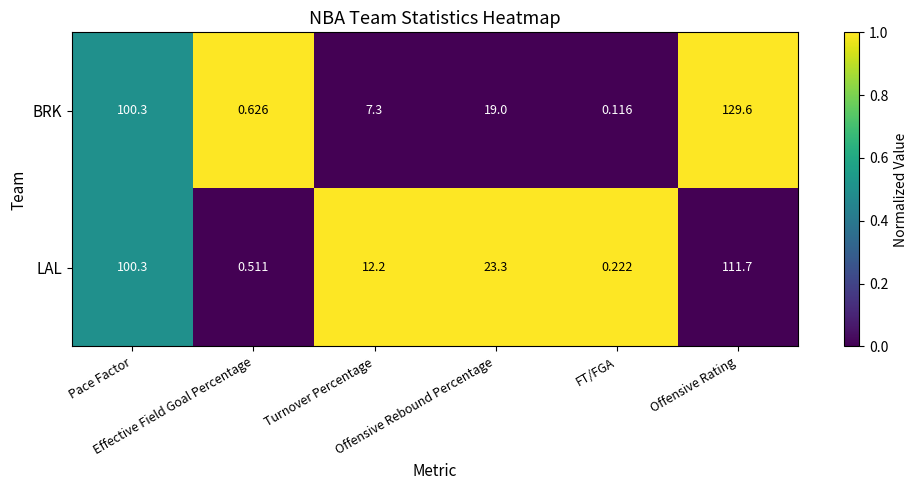

Which series has the largest total across all categories?

BRK